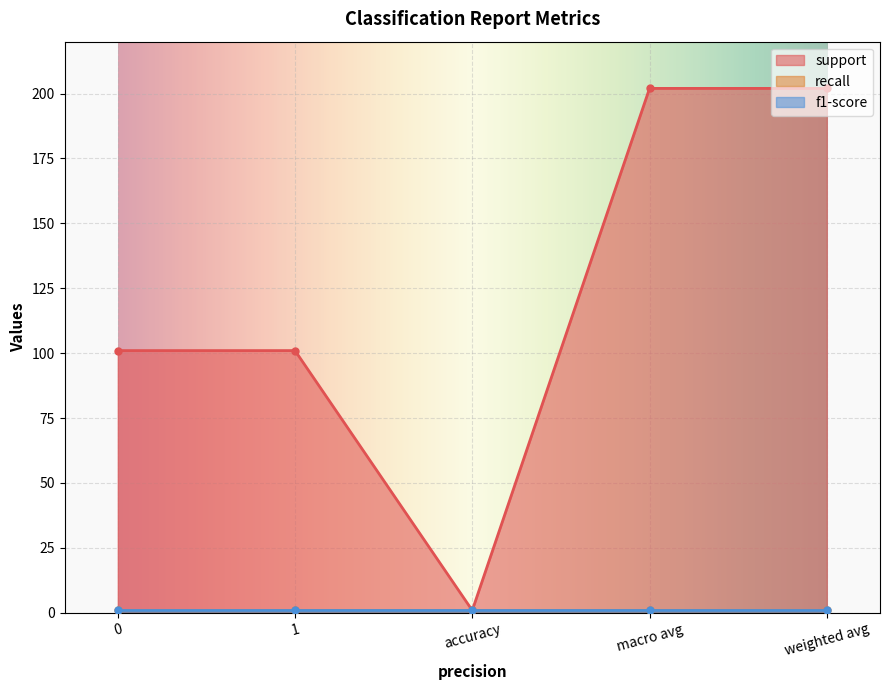

How many series are shown in this chart?

3